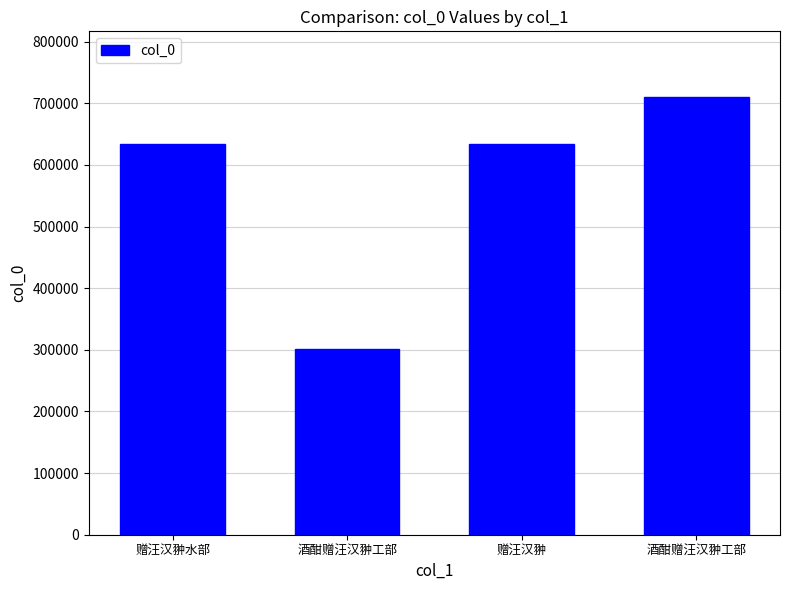

What is the label of the 1st bar from the left?

赠汪汉翀水部